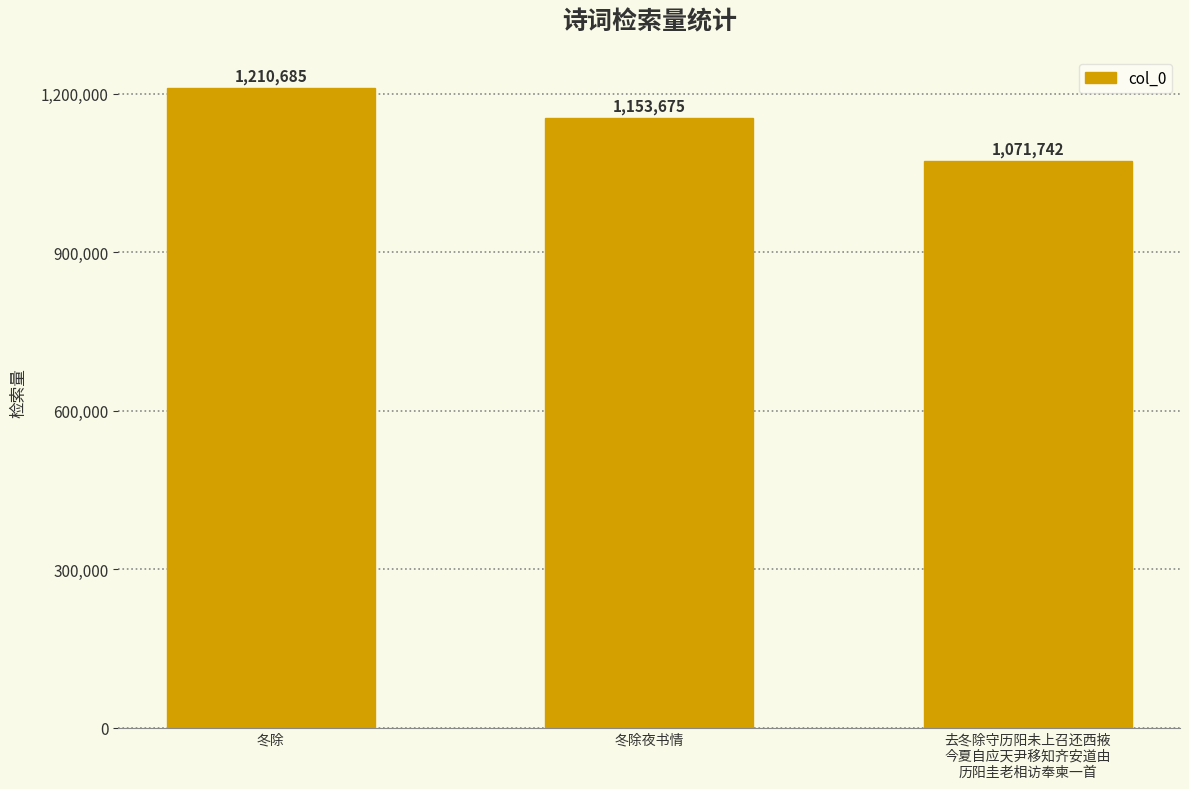

What position from the right is 冬除?

3